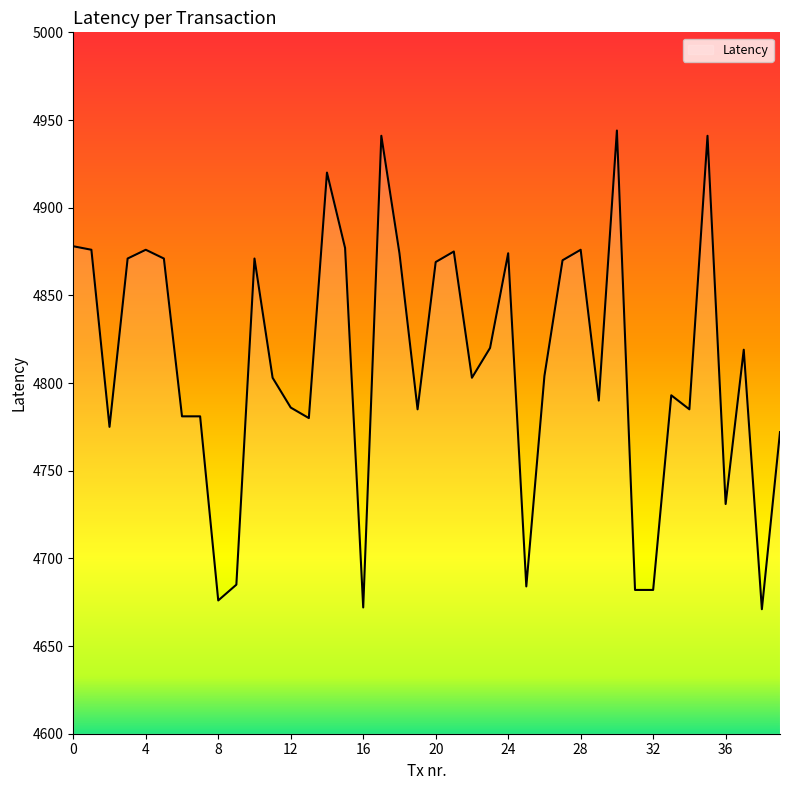

What is the value of the 12th point from the left?

4803